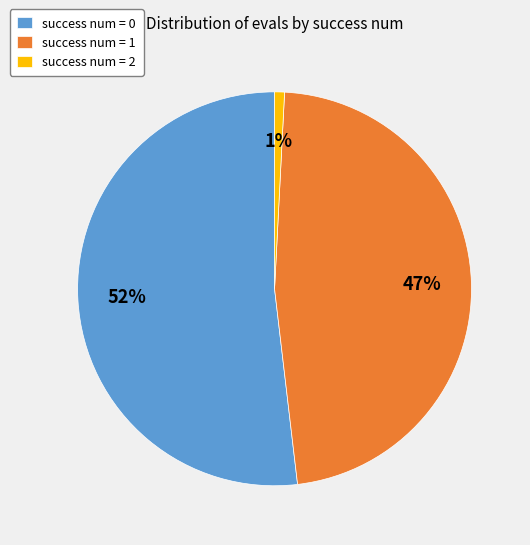

Is the sum of success num = 1 and success num = 0 greater than half?

Yes